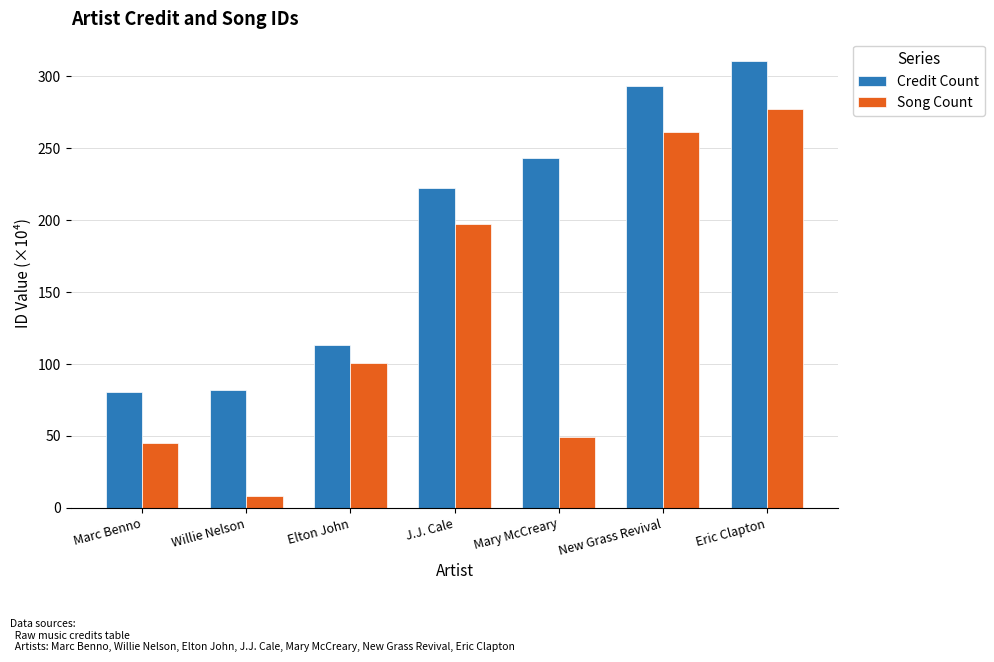

What is the value of the Credit Count bar at the 4th from the left?

222.3